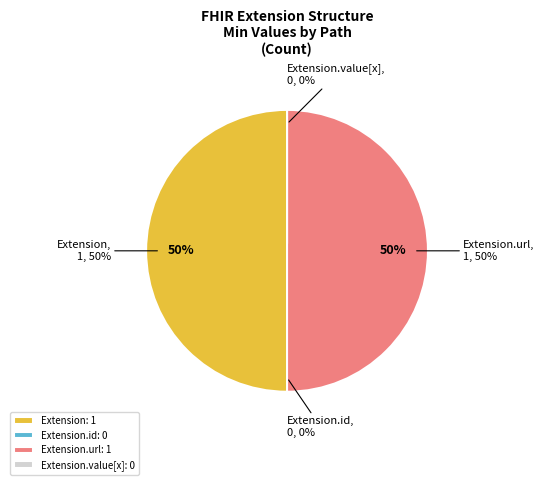

True or false: Extension.id accounts for 0% of the total.

True